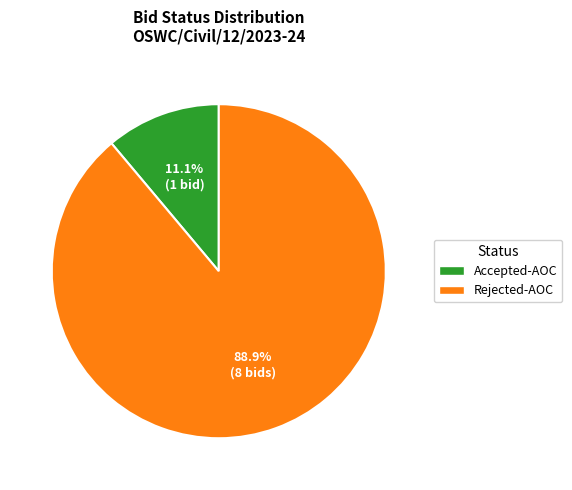

Is it true that Accepted-AOC is 11% of the pie?

True